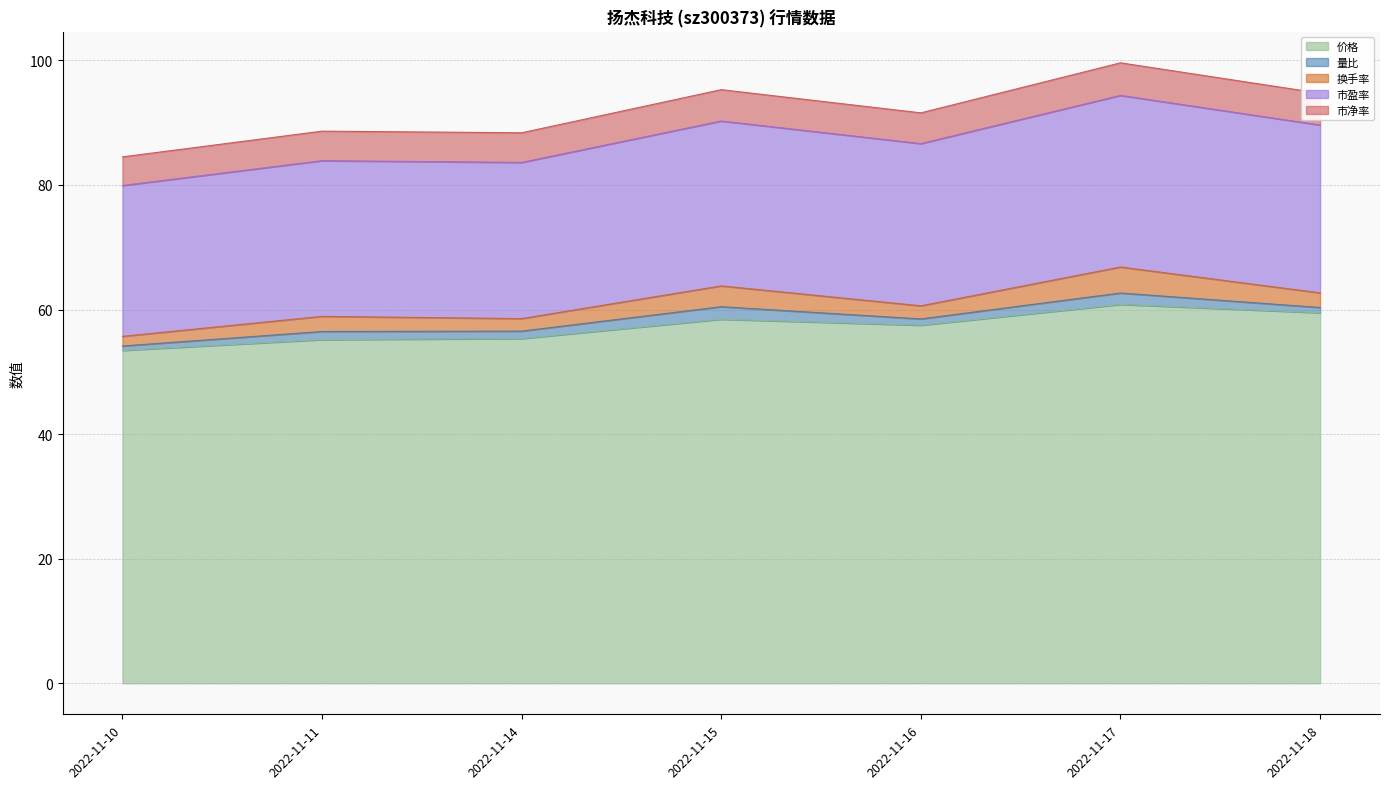

Does the chart display data point markers on the line(s)?

No